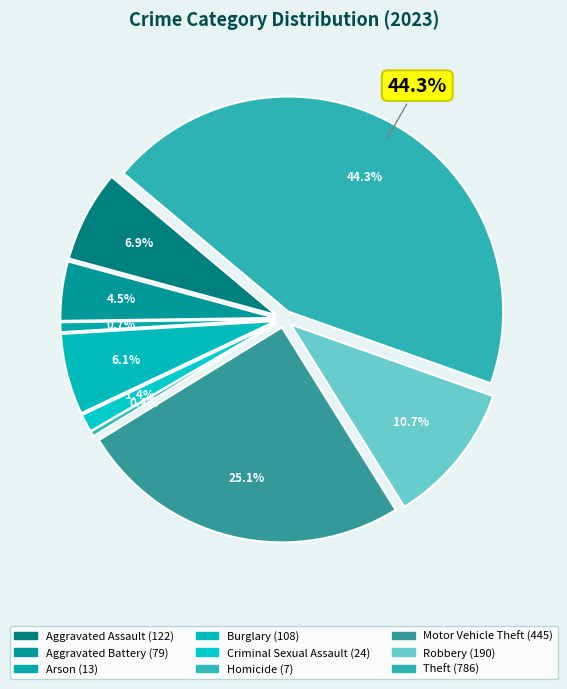

True or false: Homicide accounts for 11% of the total.

False